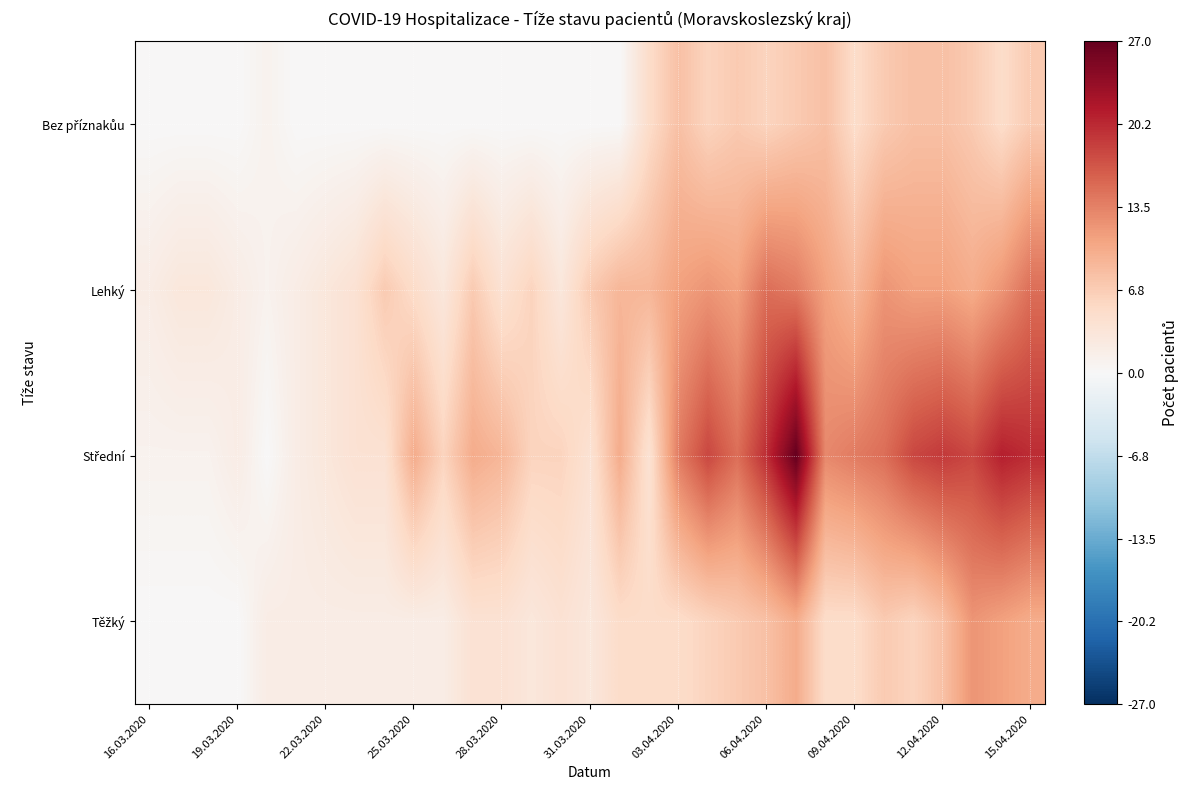

At how many categories does at least one series exceed 24?

1